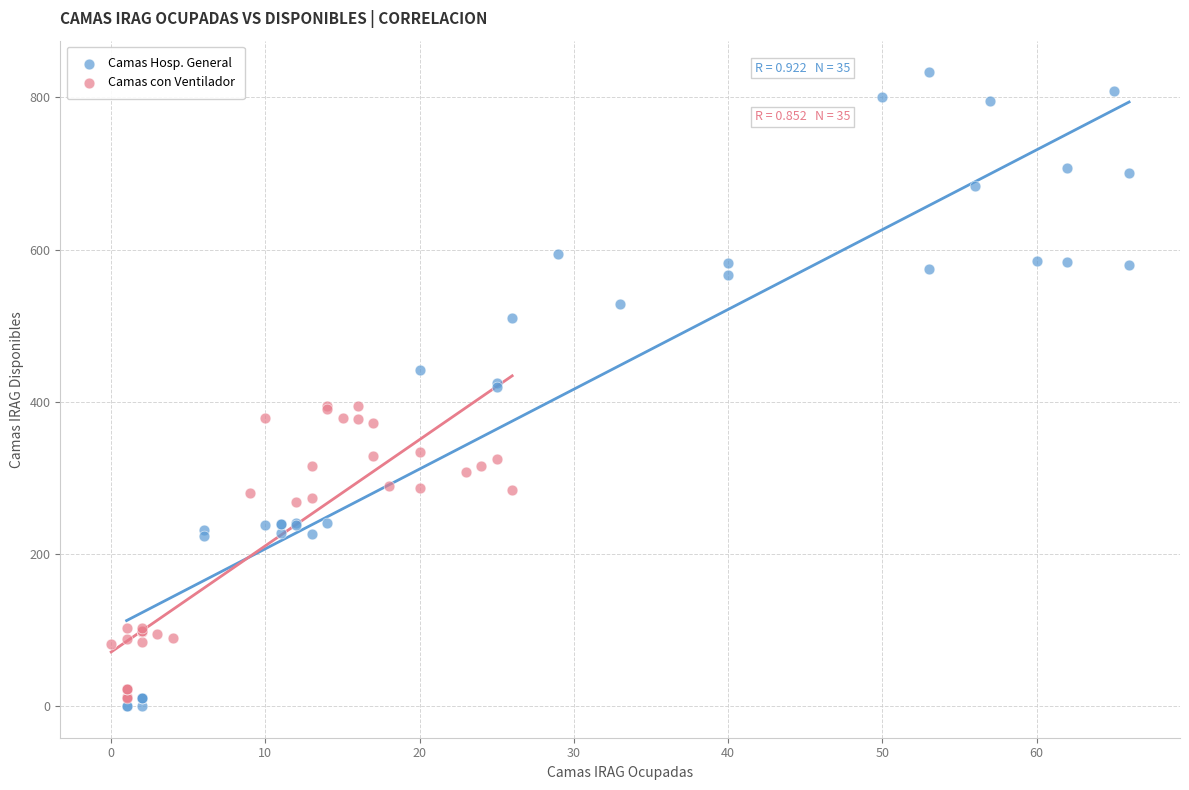

Which series contains the highest Y value?

Camas Hosp. General